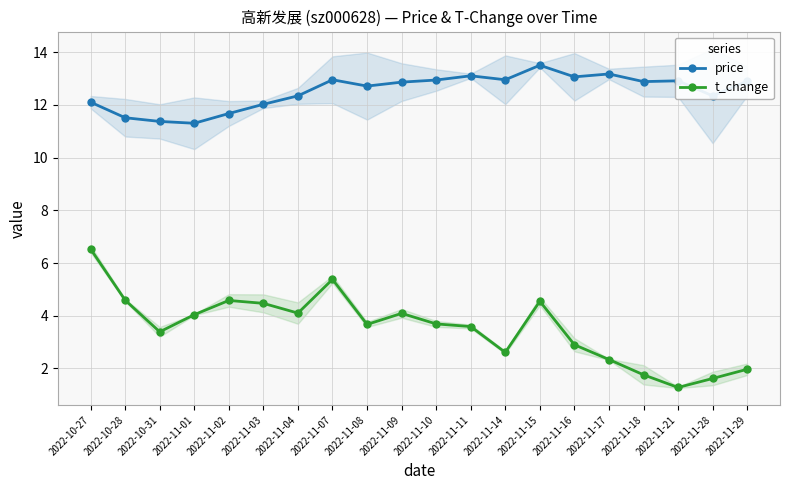

Which category has the lowest value across all series?

2022-11-21